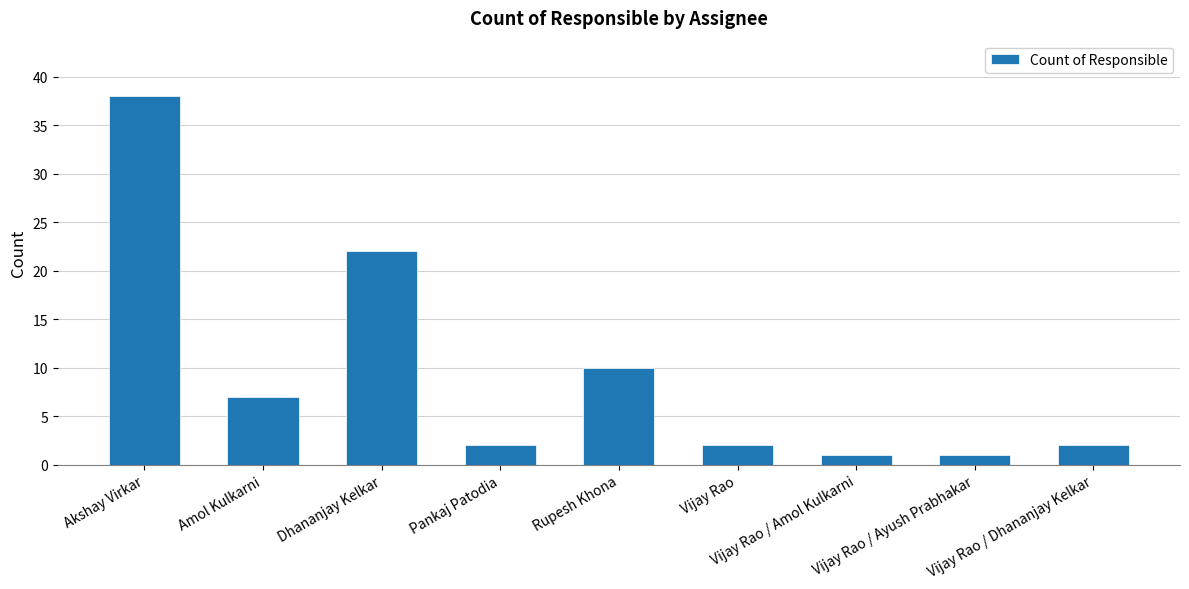

Does the chart contain any negative values?

No